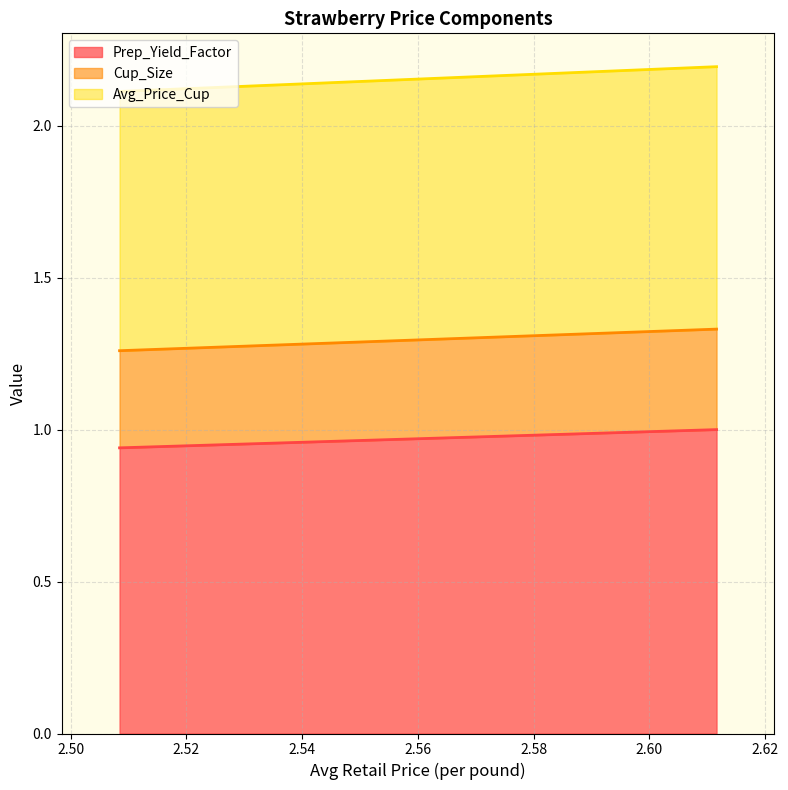

What is the average value of the Cup_Size series?

0.3